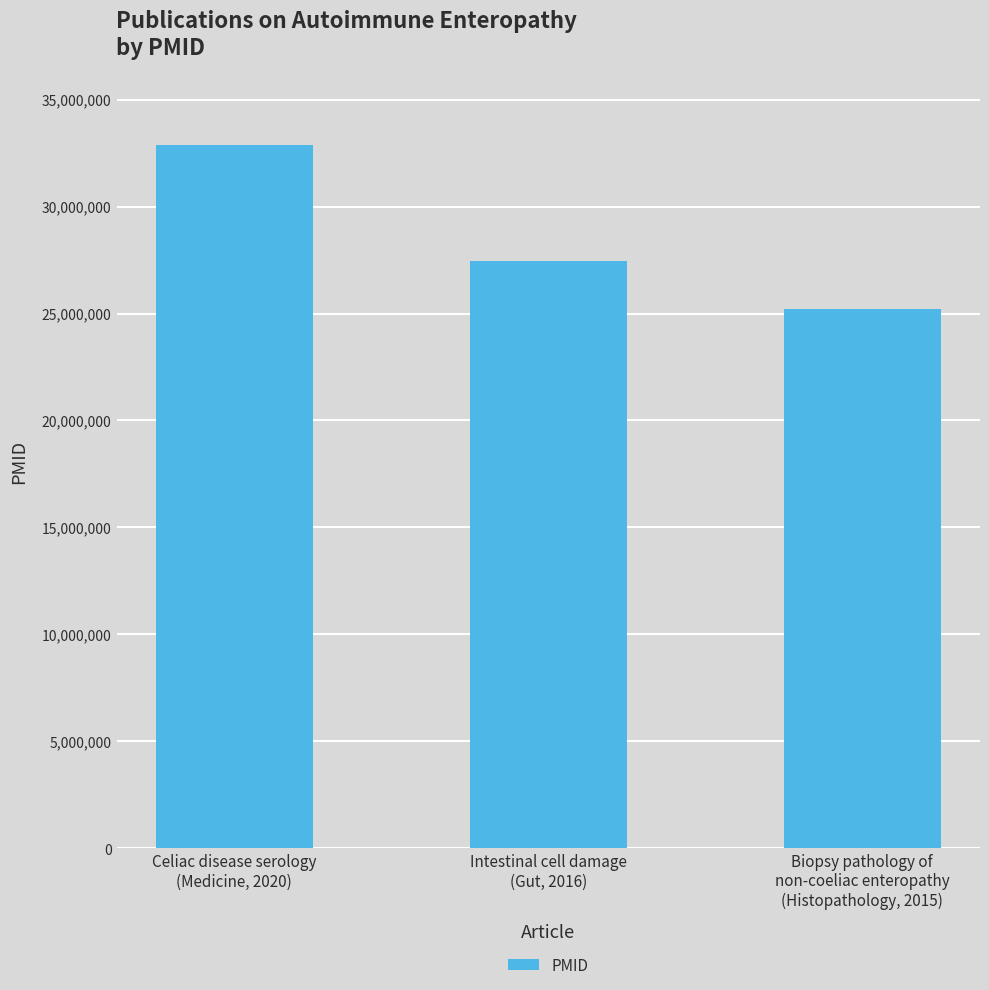

How many bars are there in total?

3